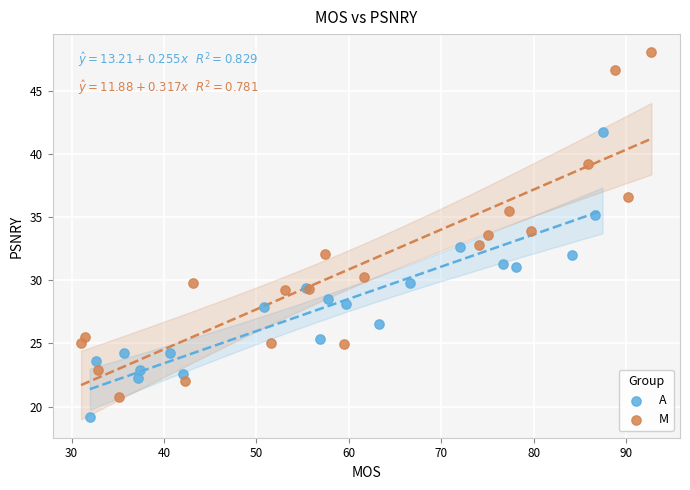

Which series contains the highest Y value?

M